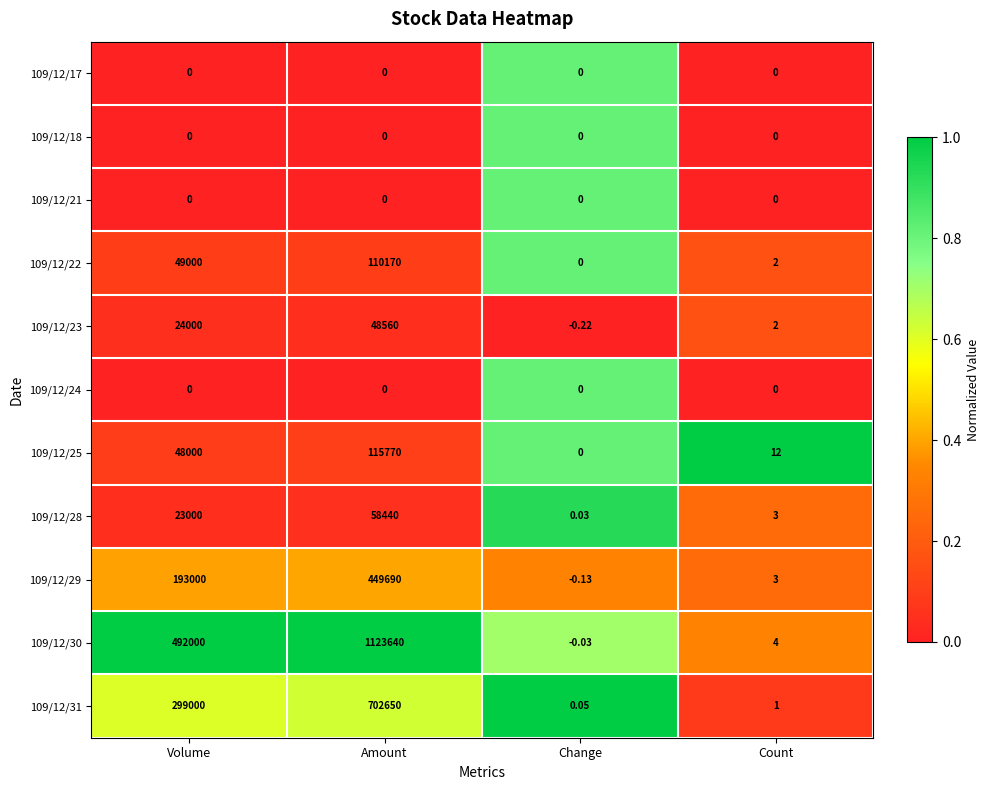

Rank the categories by 109/12/28 value from highest to lowest.

Amount, Volume, Count, Change